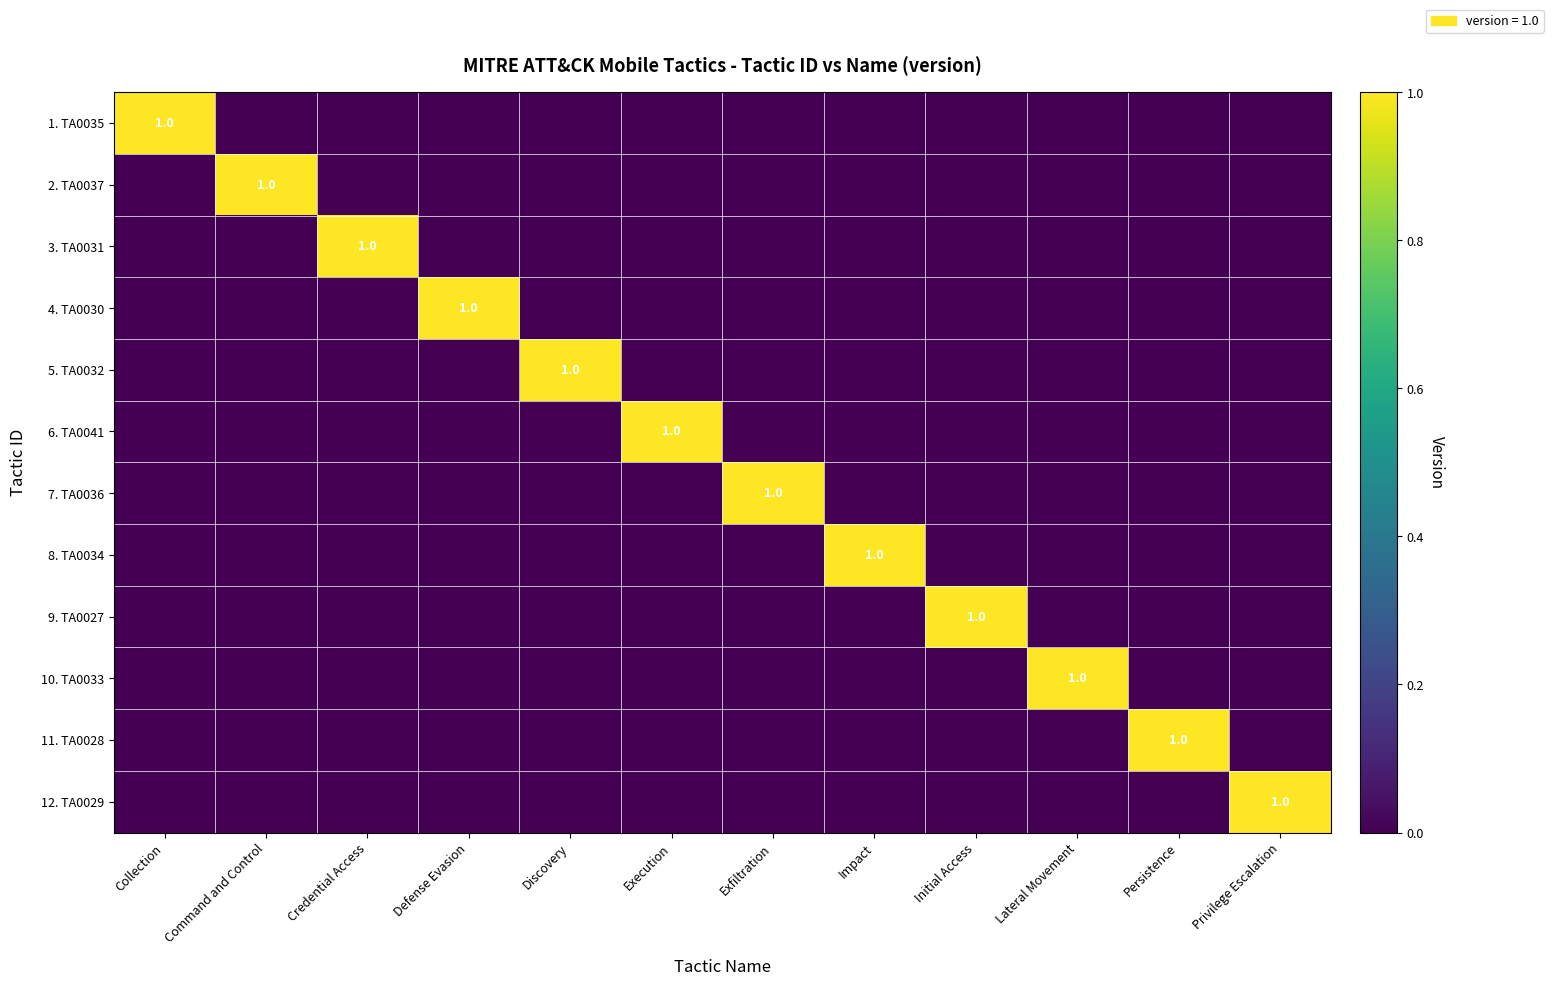

The 10. TA0033 series shows 1 at Lateral Movement. True or false?

True